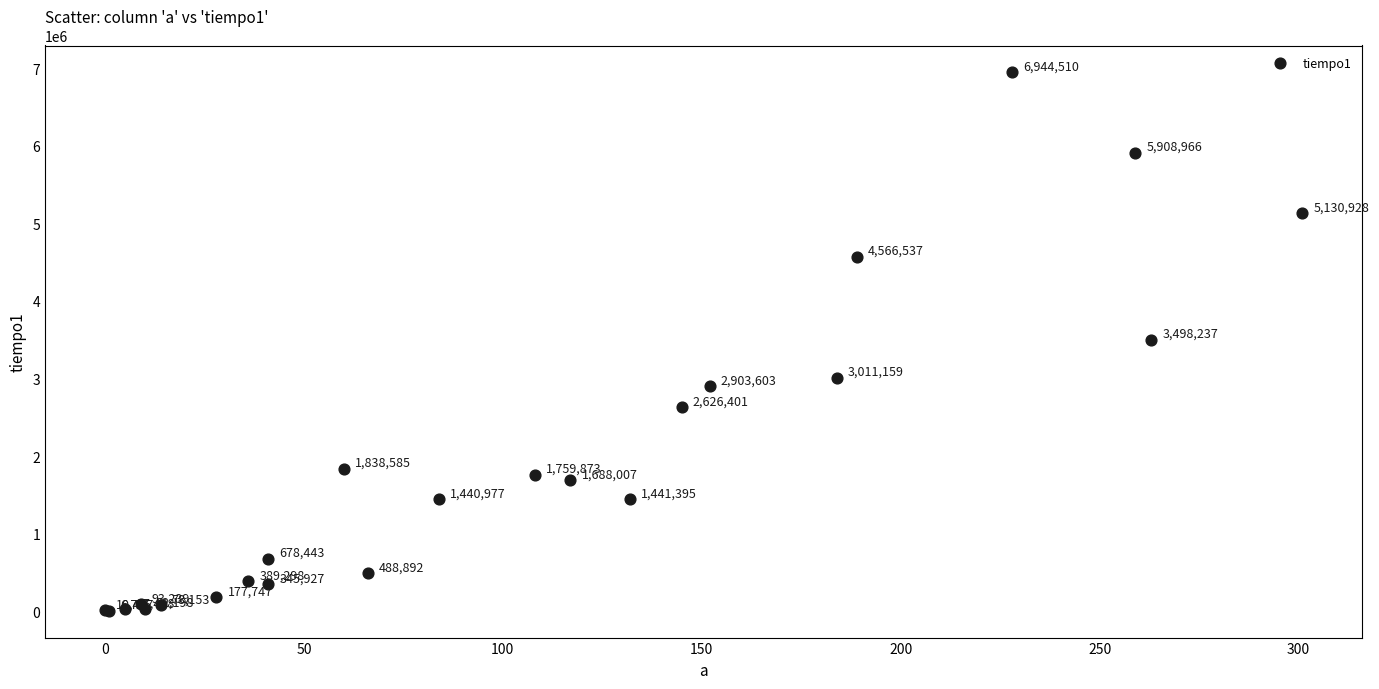

What Y value in the scatter plot is closest to 3475642?

3498237